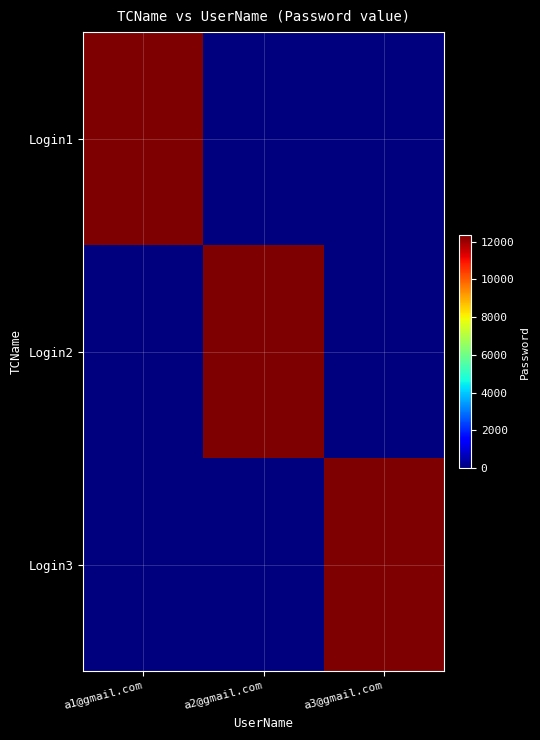

Reading left to right, extract all data points from this chart.

Login1: a1@gmail.com=12345	a2@gmail.com=0	a3@gmail.com=0
Login2: a1@gmail.com=0	a2@gmail.com=12345	a3@gmail.com=0
Login3: a1@gmail.com=0	a2@gmail.com=0	a3@gmail.com=12345